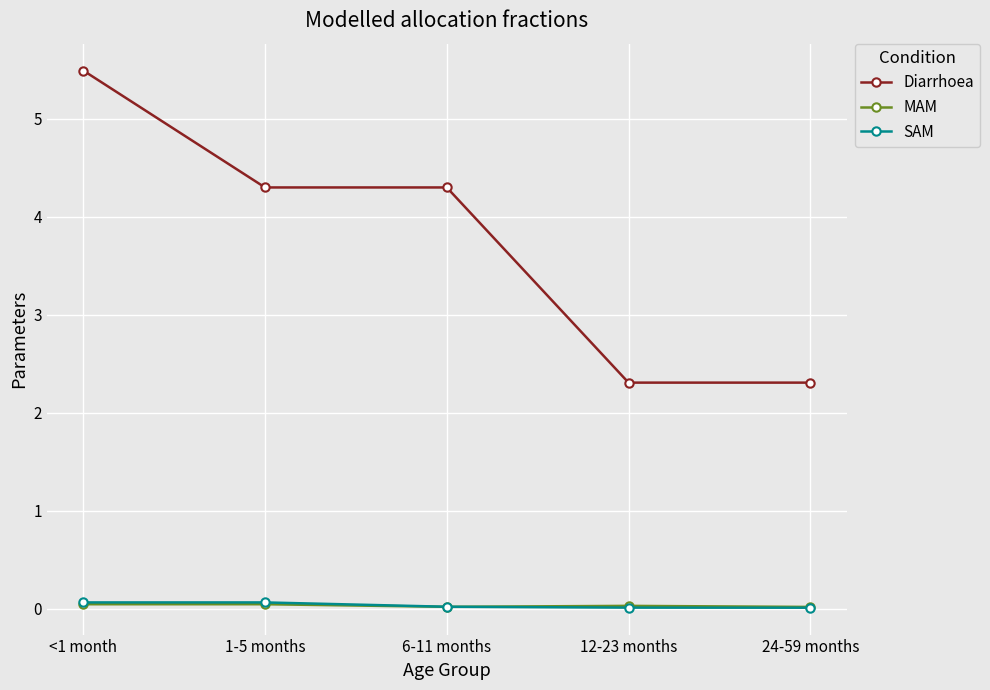

What is the label of the 2nd point from the right?

12-23 months